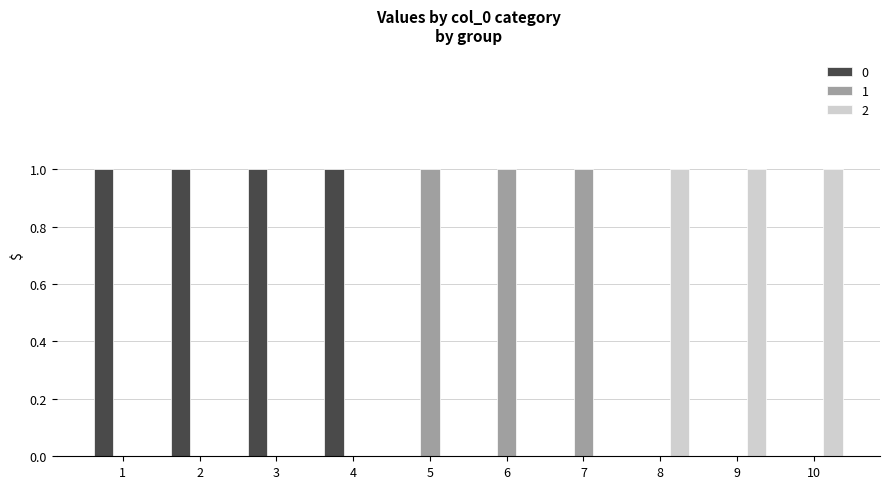

What is the sum of all 2 values?

3